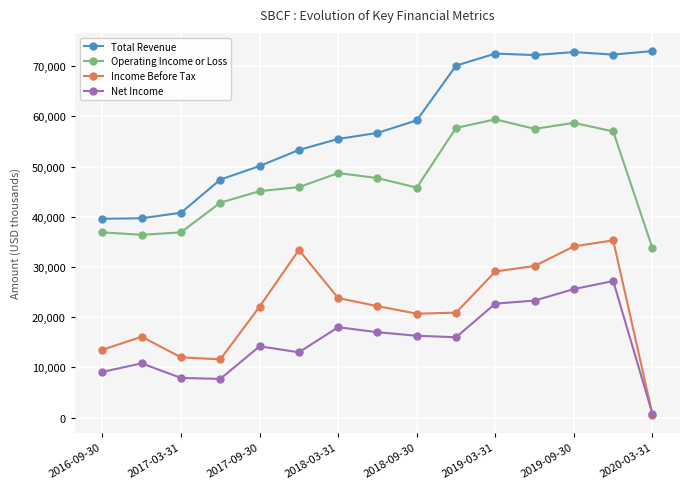

How many data points does each series have?

15